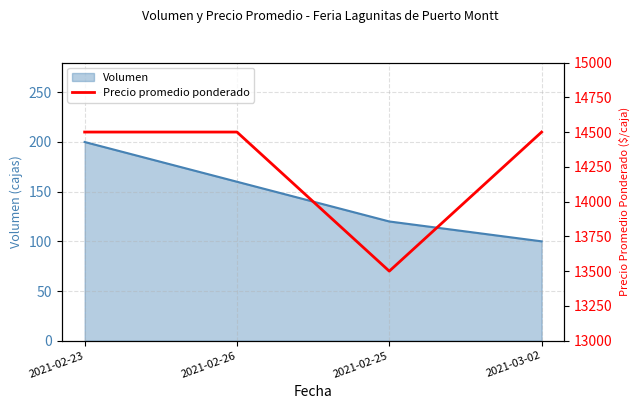

At which label is the value closest to 14000?

2021-02-23